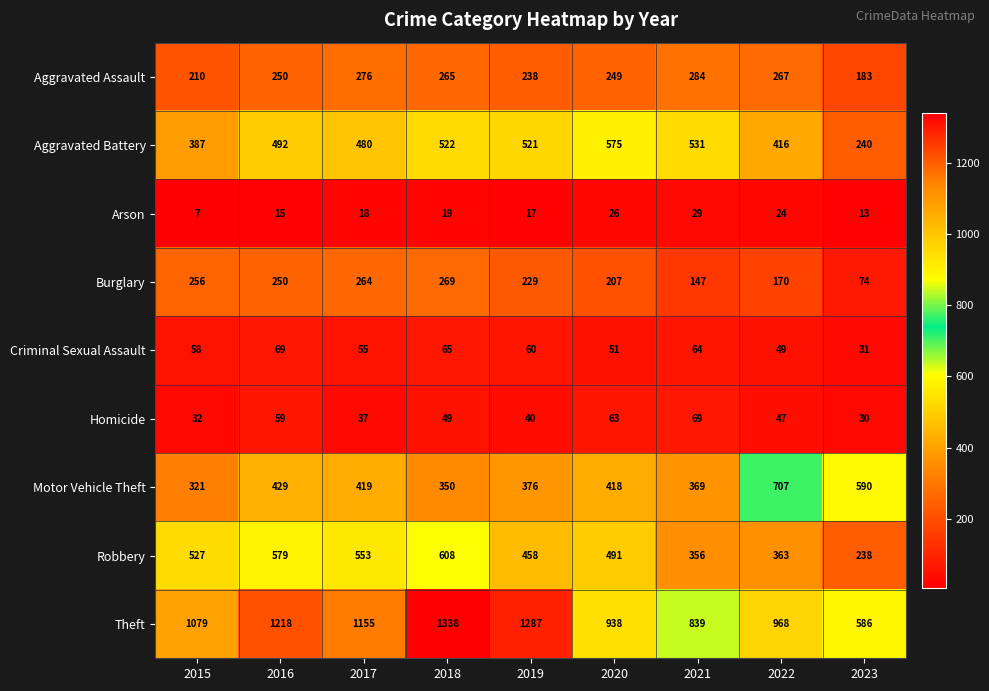

What is the highest value of the Criminal Sexual Assault series?

69